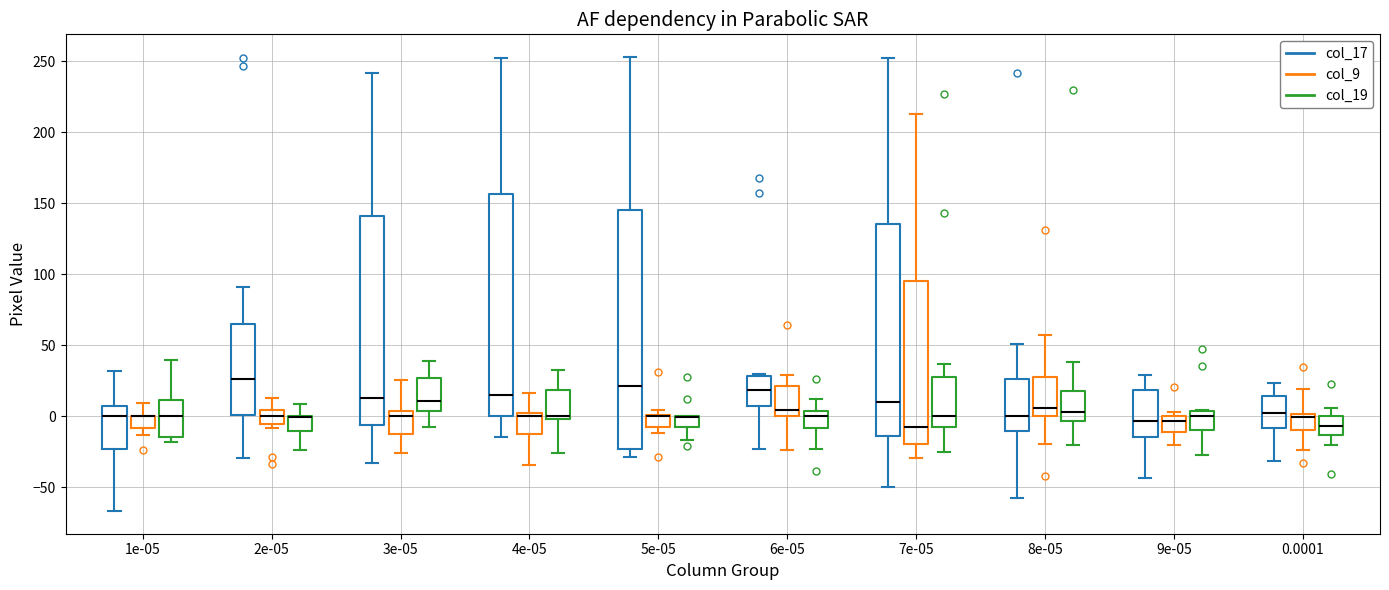

Where is the lower edge of the box for 7e-05 (col_9) on the y-axis? The values are not printed on the chart, so give them approximately, as read against the axis.

-20